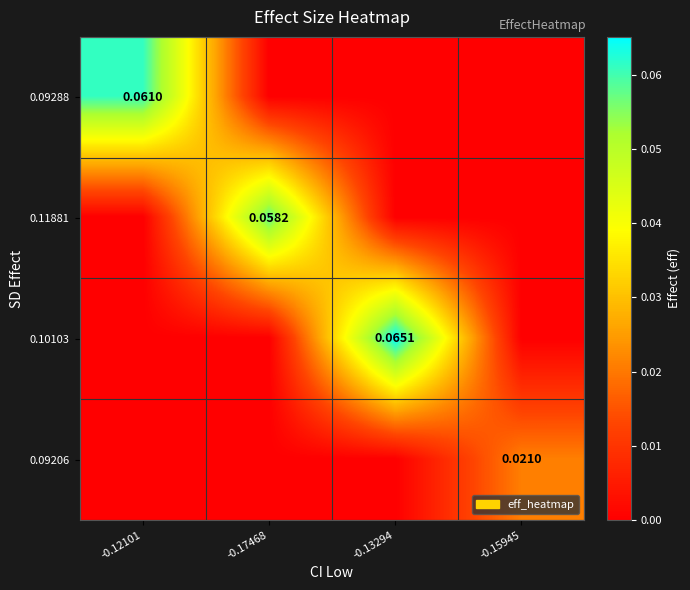

At which label does 0.10103 reach its minimum?

-0.12101